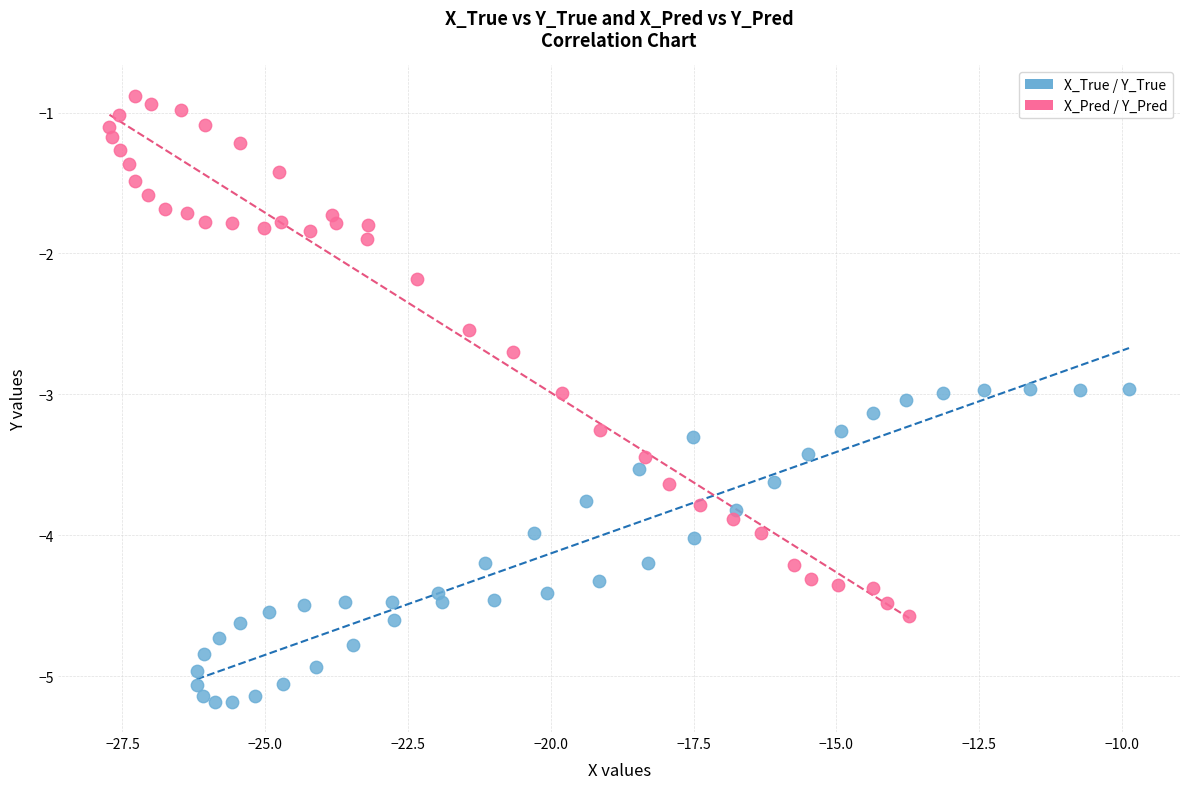

What are all the series names shown in the legend?

X_True / Y_True, X_Pred / Y_Pred